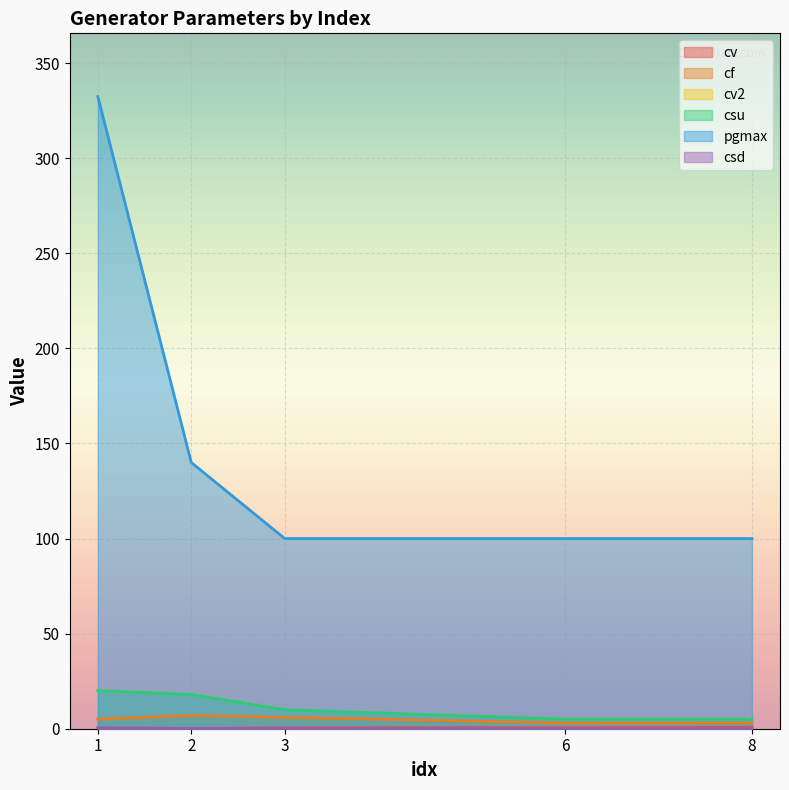

At which category does the chart reach its peak across all series?

1